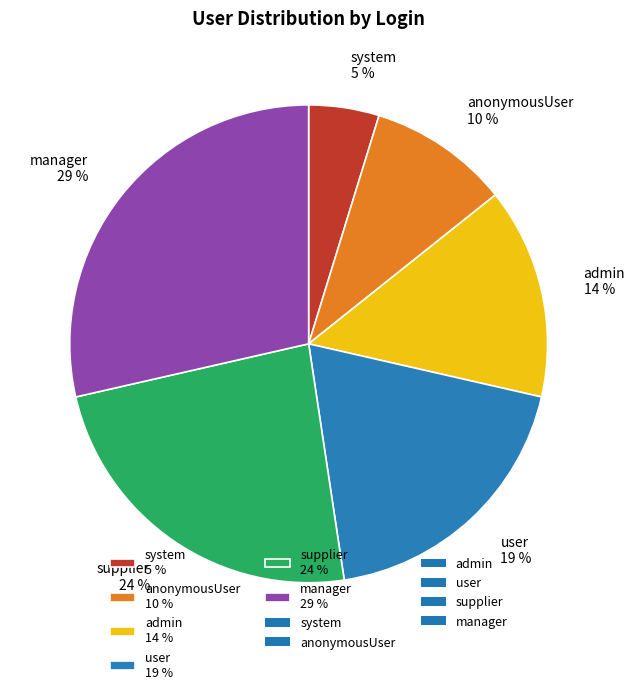

Which slice is the largest?

manager